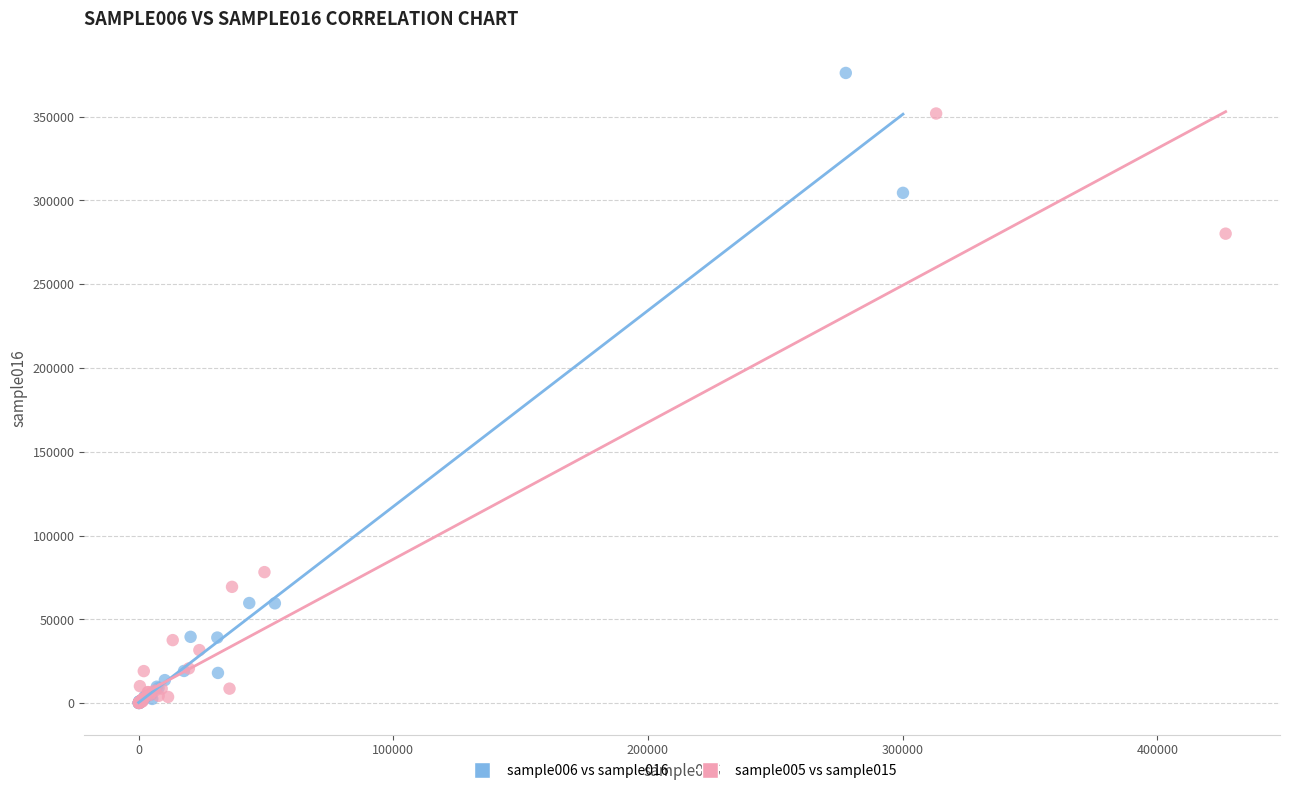

What are all the series names shown in the legend?

sample006 vs sample016, sample005 vs sample015